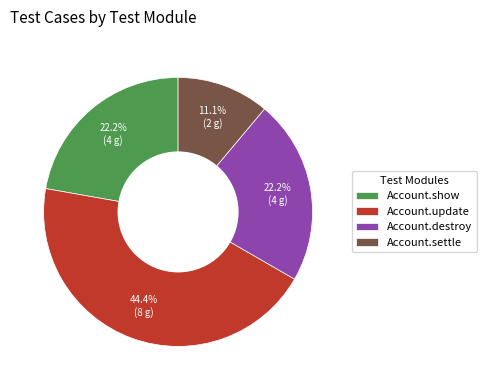

Is there any slice that represents more than half of the pie?

No